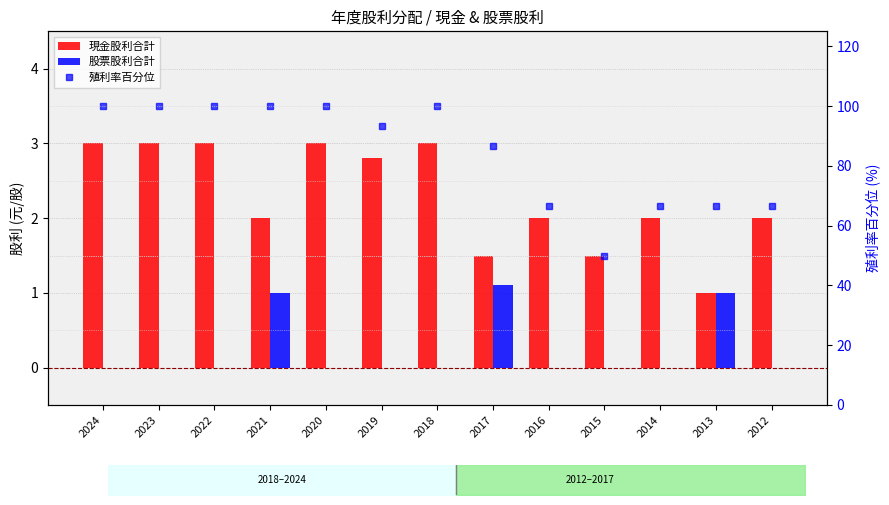

Which series has the widest spread of values?

殖利率百分位